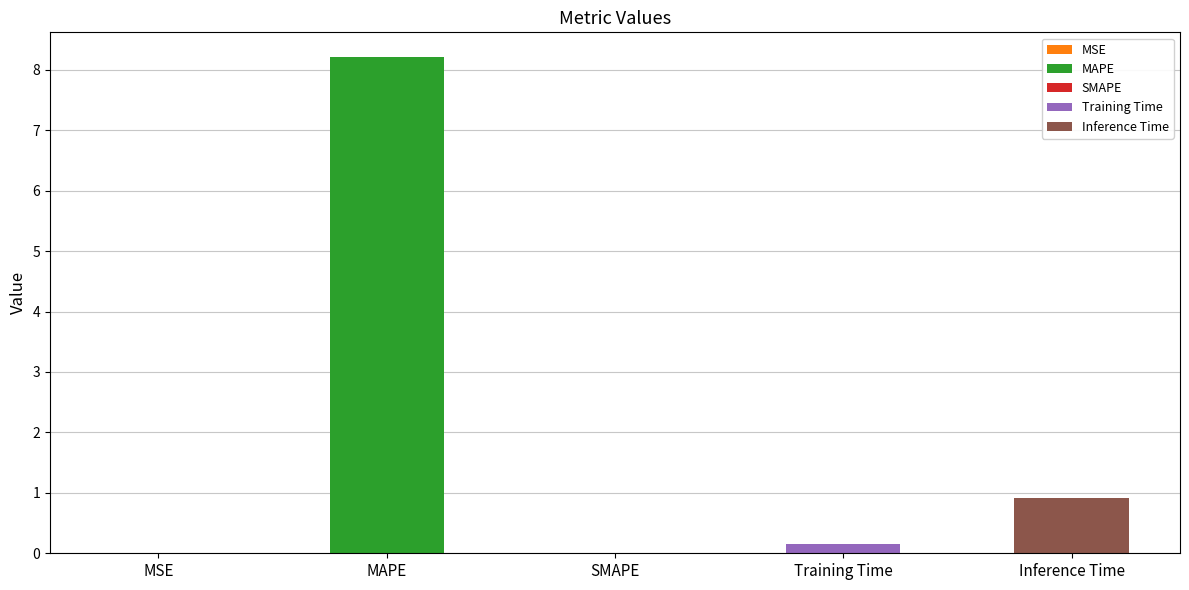

What is the label of the 3rd bar from the right?

SMAPE